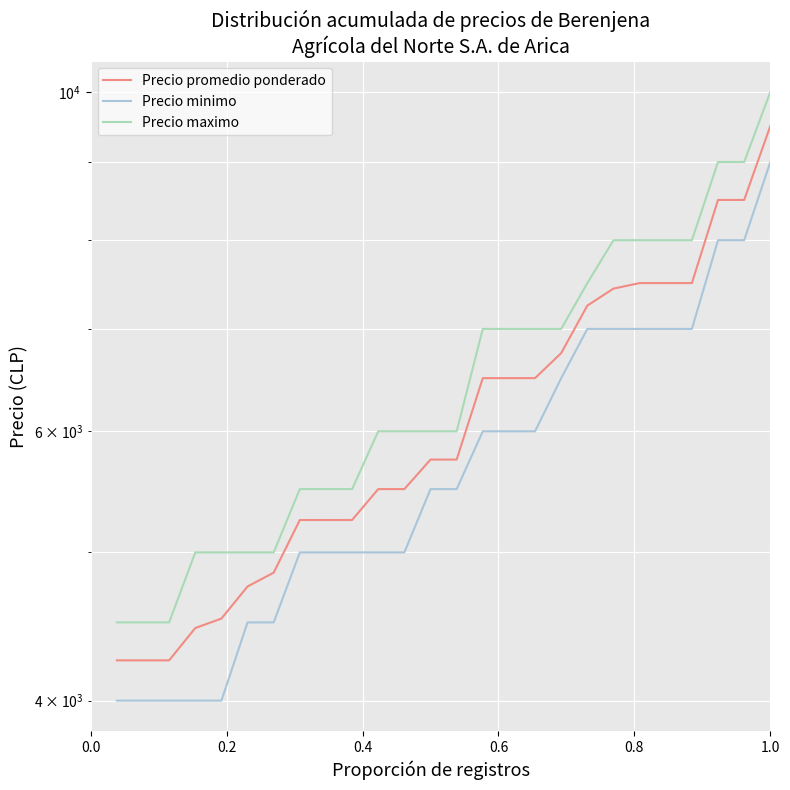

What is the value of the Precio promedio ponderado point at the 3rd from the left?

4250